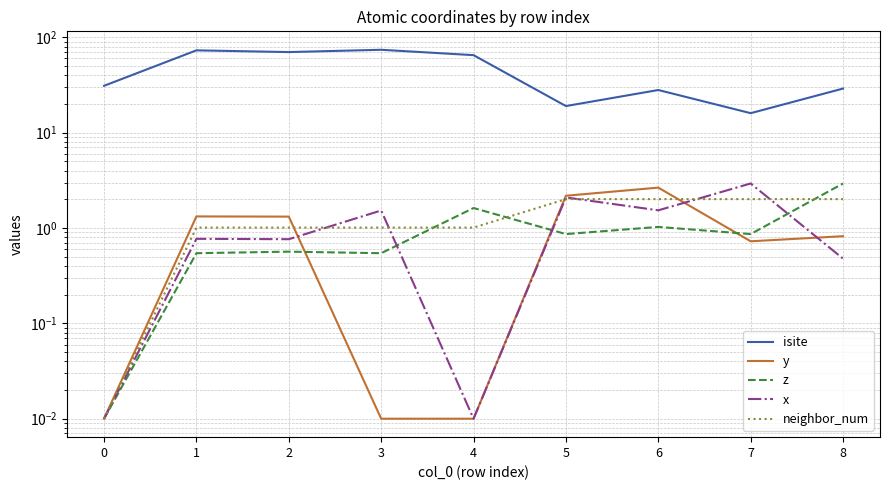

True or false: y and isite intersect in this chart.

False